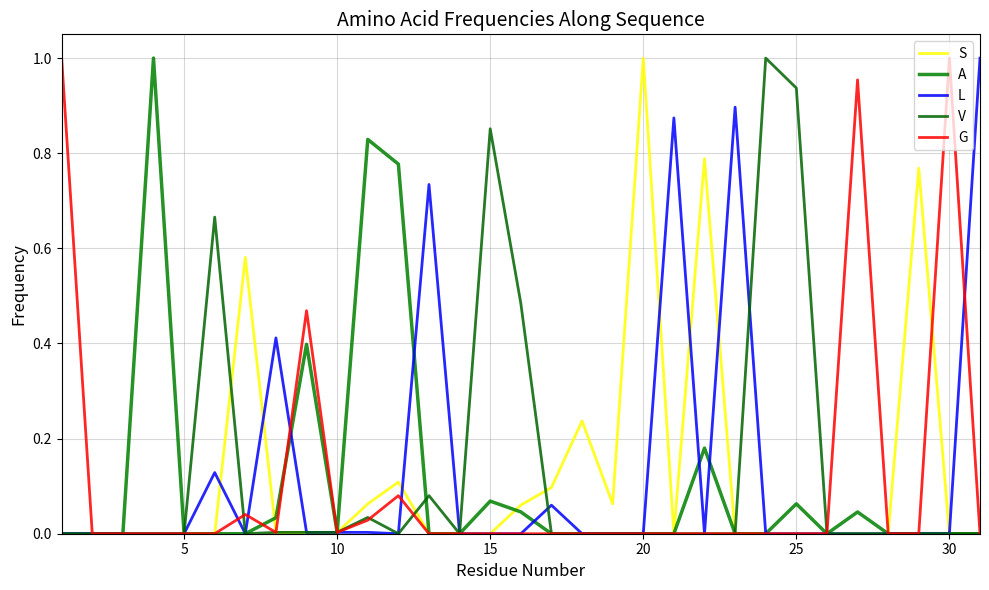

Reading left to right, extract all data points from this chart.

S: 0.0	0.0	0.0	0.0	0.0	0.0	0.6	0.0	0.0	0.0	0.1	0.1	0.0	0.0	0.0	0.1	0.1	0.2	0.1	1.0	0.0	0.8	0.0	0.0	0.0	0.0	0.0	0.0	0.8	0.0	0.0
A: 0.0	0.0	0.0	1.0	0.0	0.0	0.0	0.0	0.4	0.0	0.8	0.8	0.0	0.0	0.1	0.0	0.0	0.0	0.0	0.0	0.0	0.2	0.0	0.0	0.1	0.0	0.0	0.0	0.0	0.0	0.0
L: 0.0	0.0	0.0	0.0	0.0	0.1	0.0	0.4	0.0	0.0	0.0	0.0	0.7	0.0	0.0	0.0	0.1	0.0	0.0	0.0	0.9	0.0	0.9	0.0	0.0	0.0	0.0	0.0	0.0	0.0	1.0
V: 0.0	0.0	0.0	0.0	0.0	0.7	0.0	0.0	0.0	0.0	0.0	0.0	0.1	0.0	0.9	0.5	0.0	0.0	0.0	0.0	0.0	0.0	0.0	1.0	0.9	0.0	0.0	0.0	0.0	0.0	0.0
G: 1.0	0.0	0.0	0.0	0.0	0.0	0.0	0.0	0.5	0.0	0.0	0.1	0.0	0.0	0.0	0.0	0.0	0.0	0.0	0.0	0.0	0.0	0.0	0.0	0.0	0.0	1.0	0.0	0.0	1.0	0.0